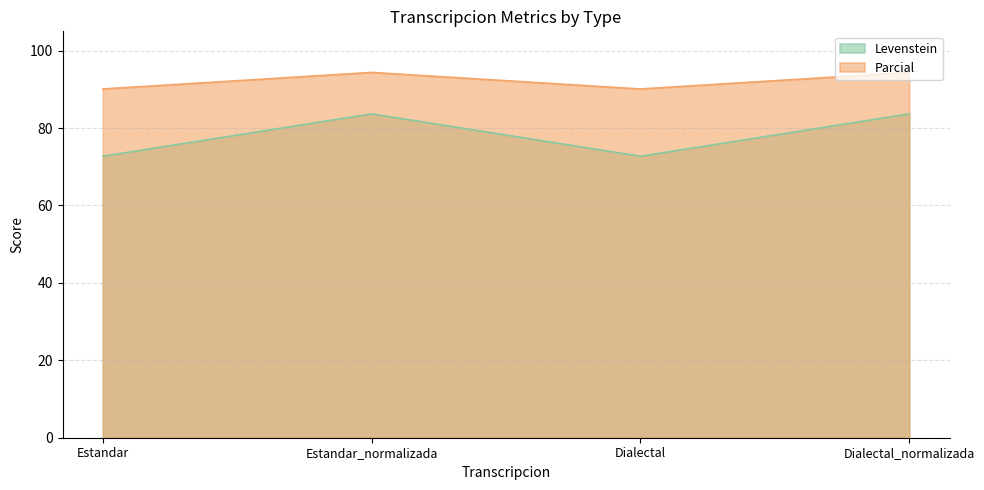

What is the sum of all Parcial values?

369.0